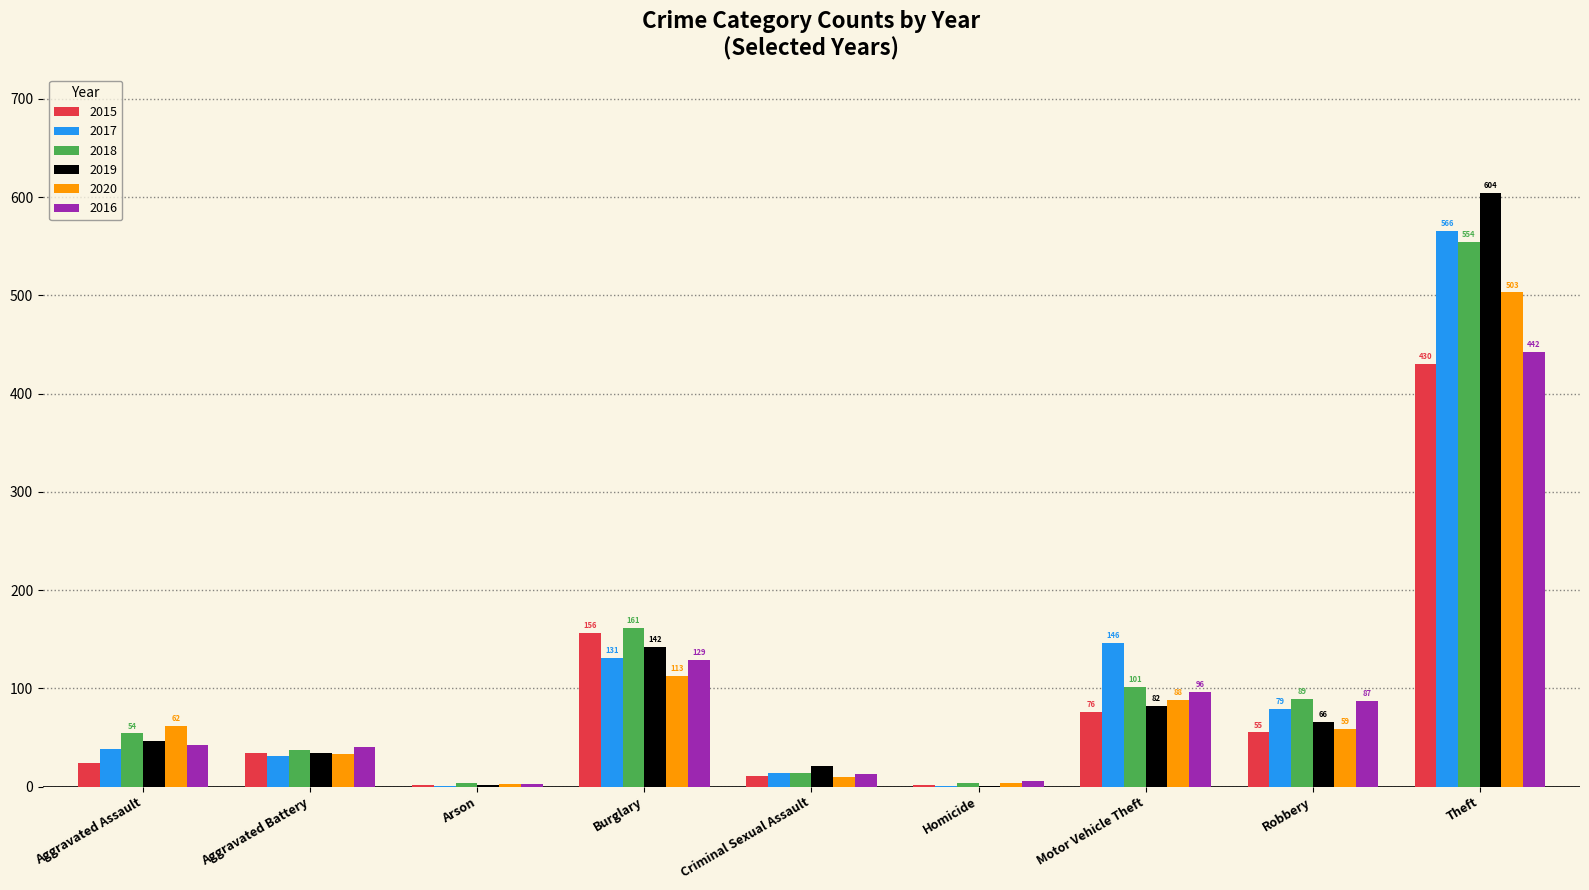

Which label corresponds to the largest value in the chart?

Theft